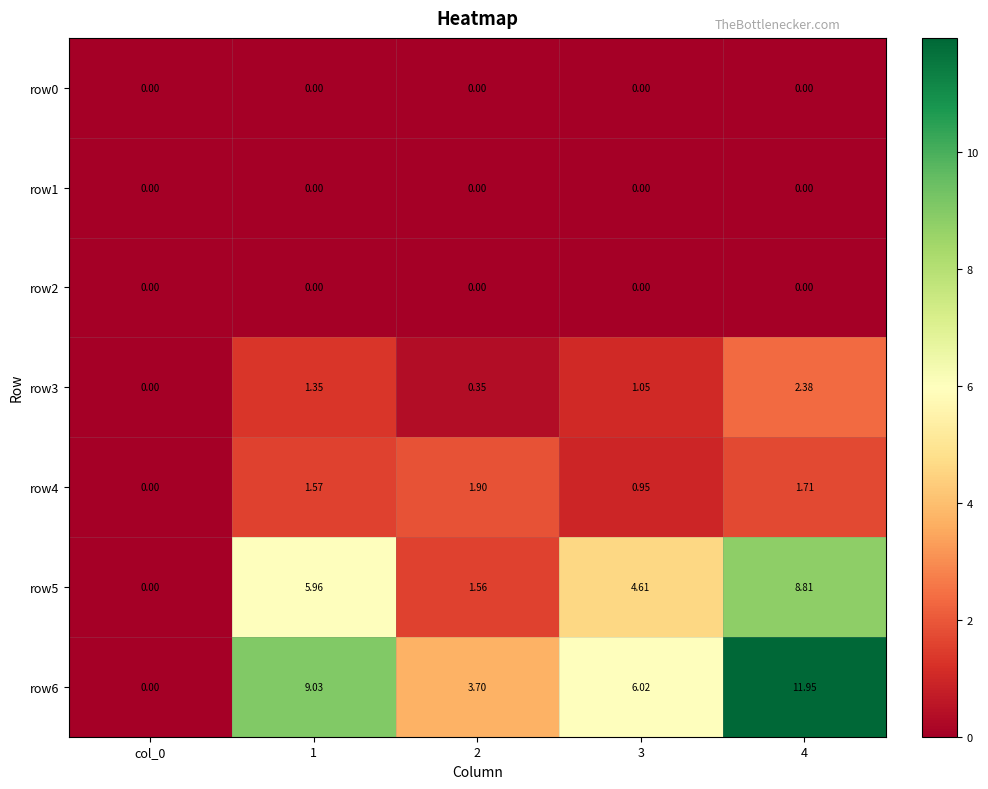

Which category has the highest value across all series?

4